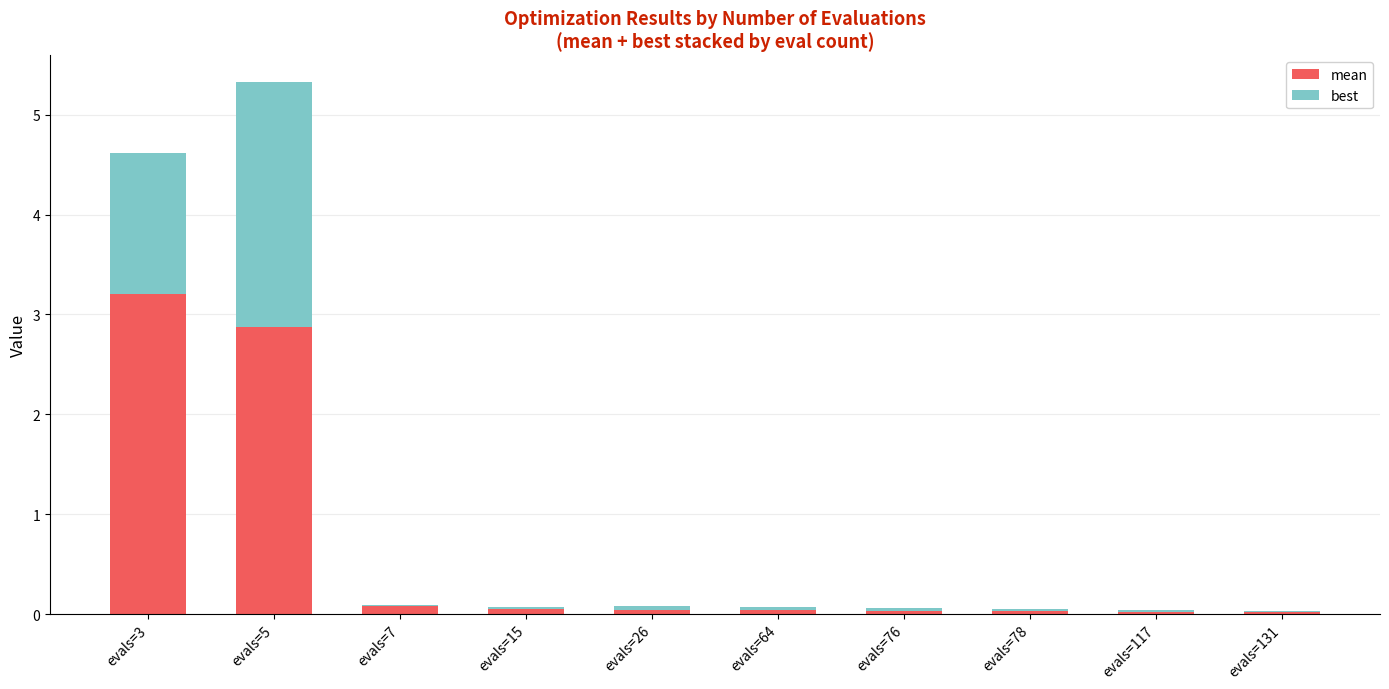

At which category is the sum across all series the highest?

evals=5